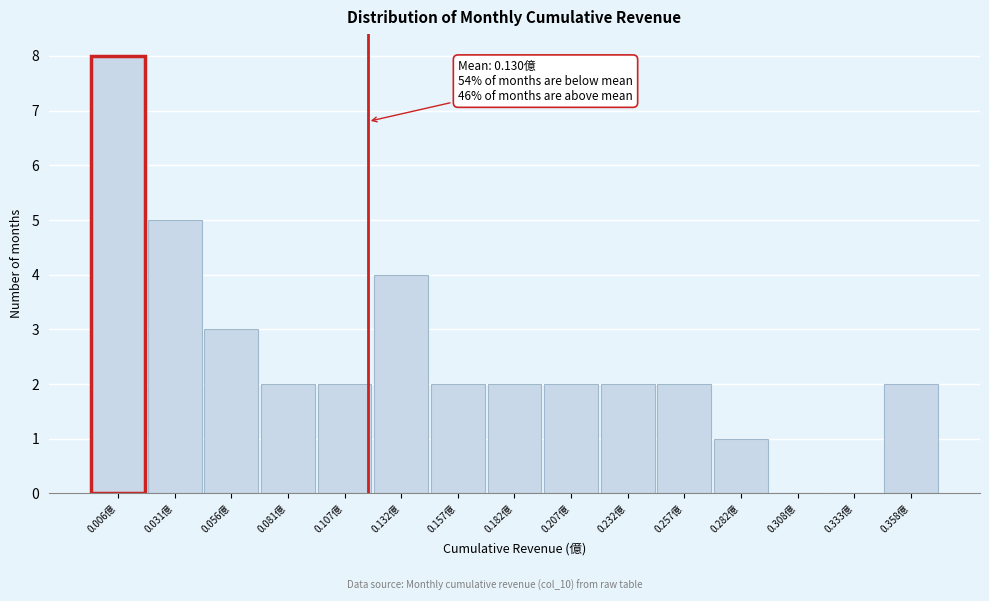

Reading left to right, extract all data points from this chart.

0.006億=8	0.031億=5	0.056億=3	0.081億=2	0.107億=2	0.132億=4	0.157億=2	0.182億=2	0.207億=2	0.232億=2	0.257億=2	0.282億=1	0.308億=0	0.333億=0	0.358億=2